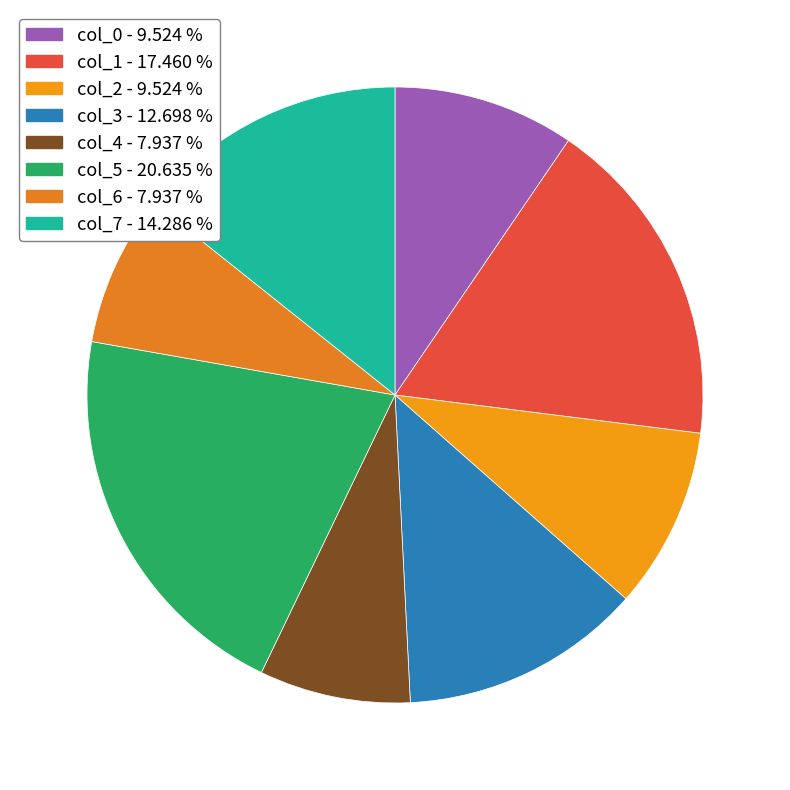

Which slice is the smallest?

col_4